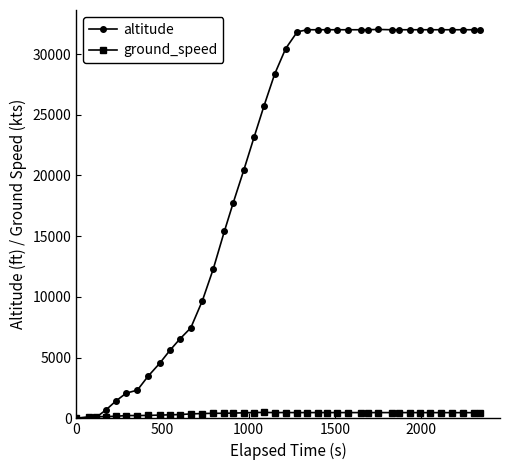

Rank the series by their average value, from highest to lowest.

altitude, ground_speed